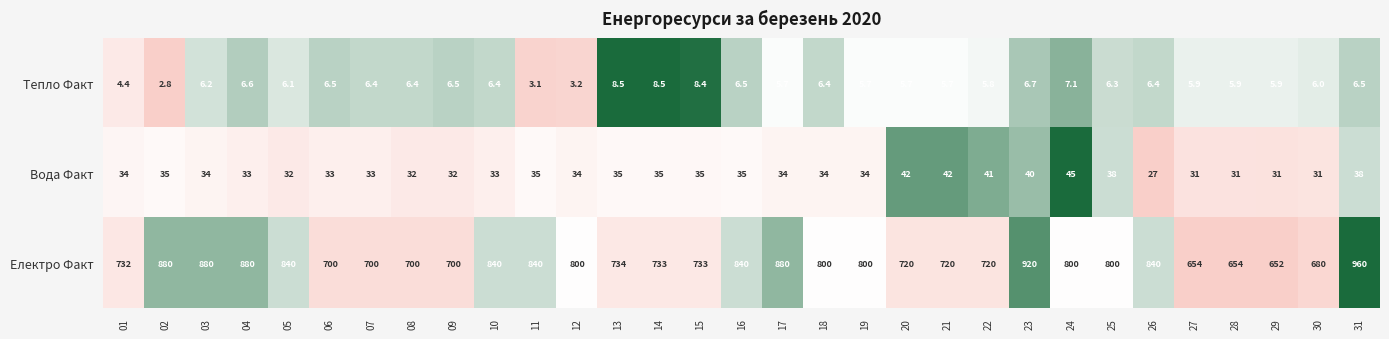

Rank the series at 17 from lowest to highest value.

Тепло Факт, Вода Факт, Електро Факт